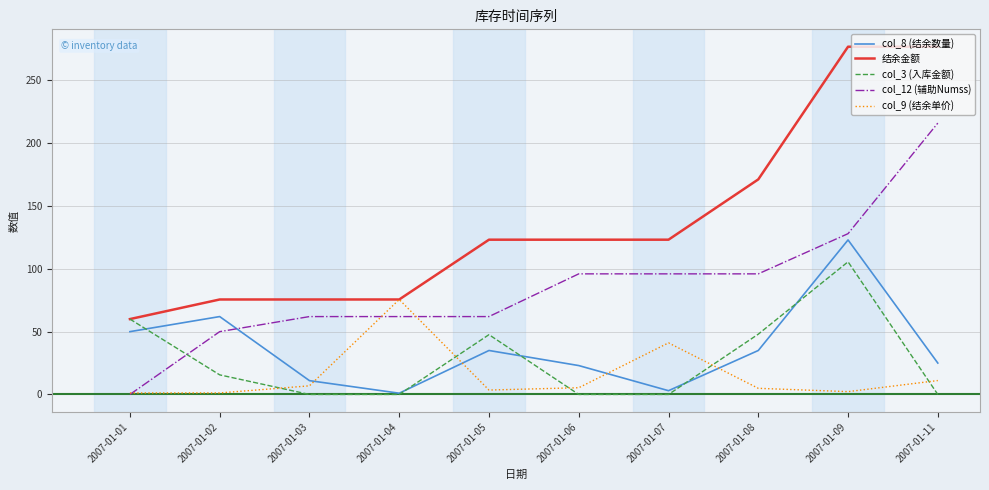

How many lines are shown in the chart?

5